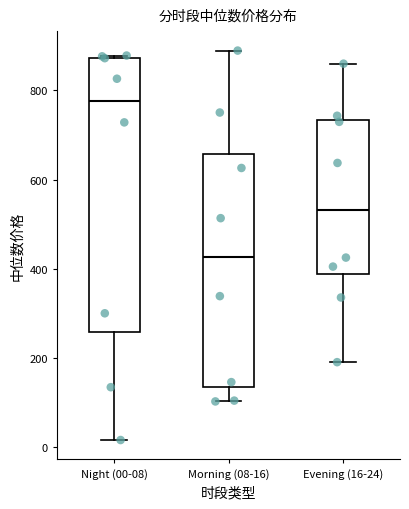

Comparing the boxes themselves (not the whiskers), which one is the tallest?

Night (00-08)